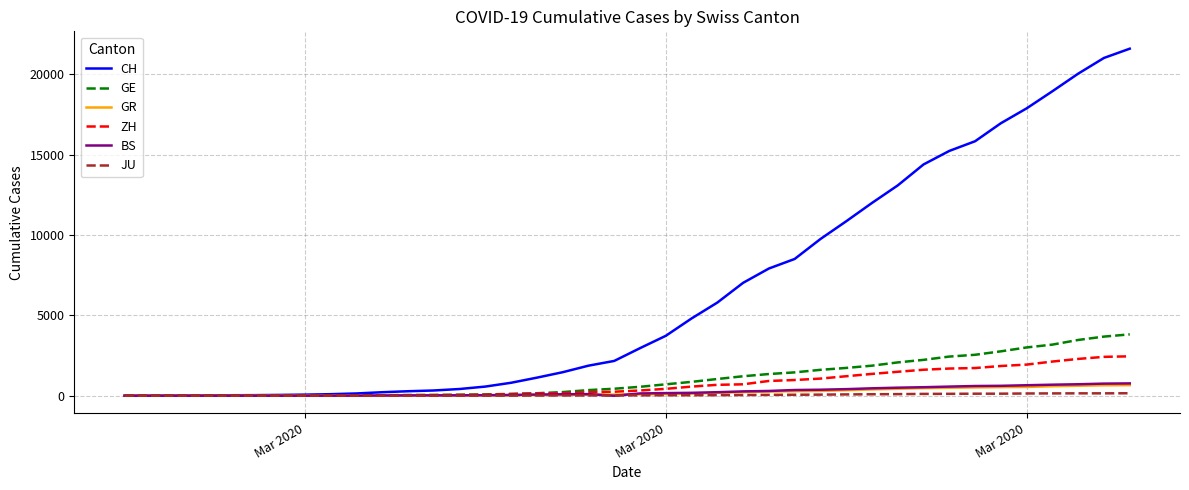

What is the highest value of the GR series?

657